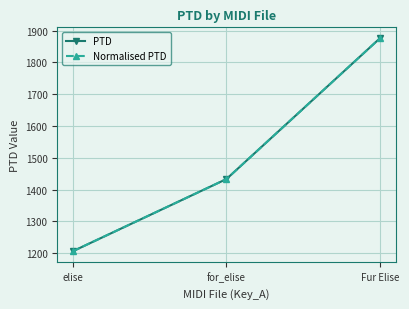

Is this an area chart (filled region under the line)?

No